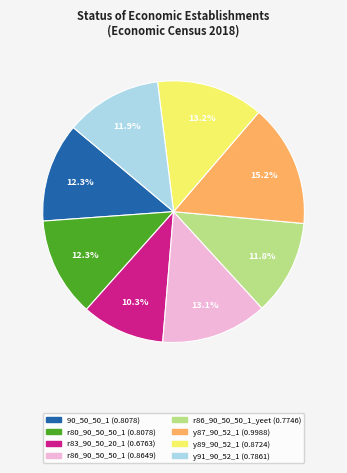

Is there any slice that represents more than half of the pie?

No